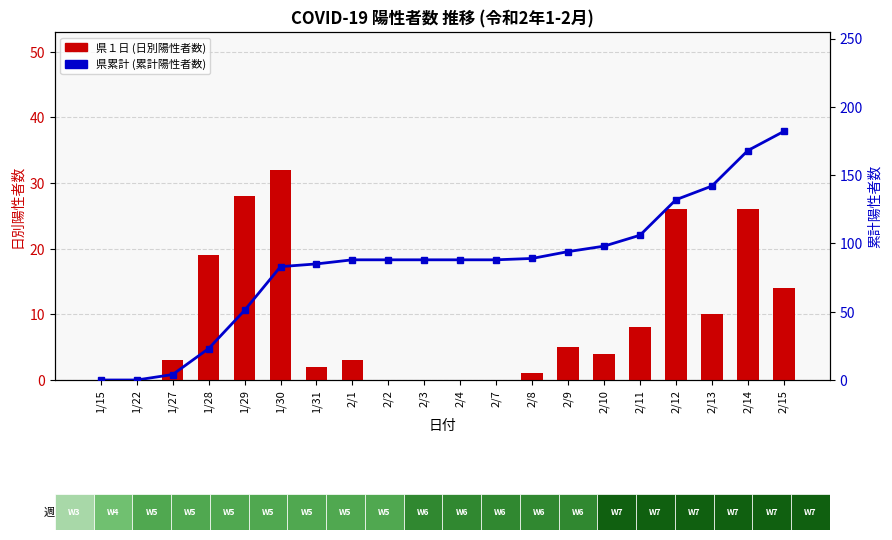

What is the label of the 20th bar from the left?

2/15